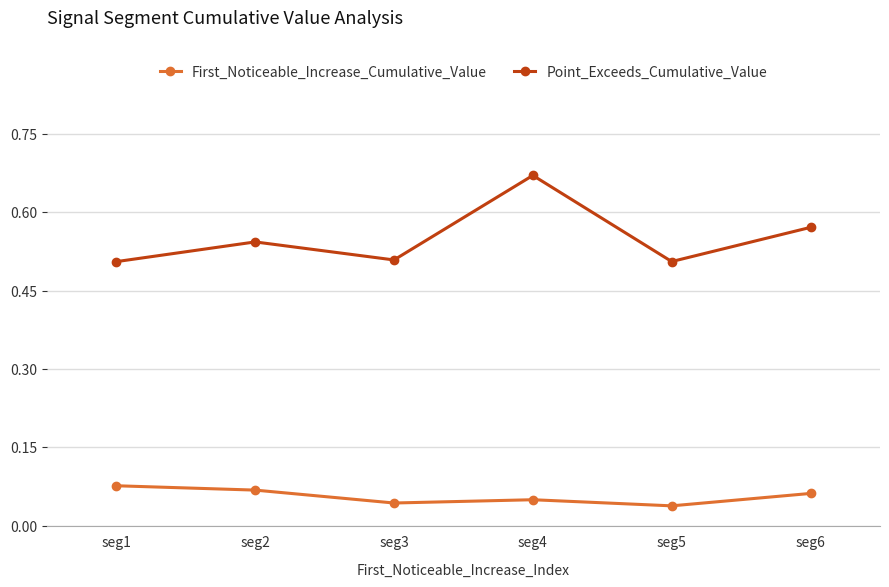

True or false: Point_Exceeds_Cumulative_Value and First_Noticeable_Increase_Cumulative_Value intersect in this chart.

False